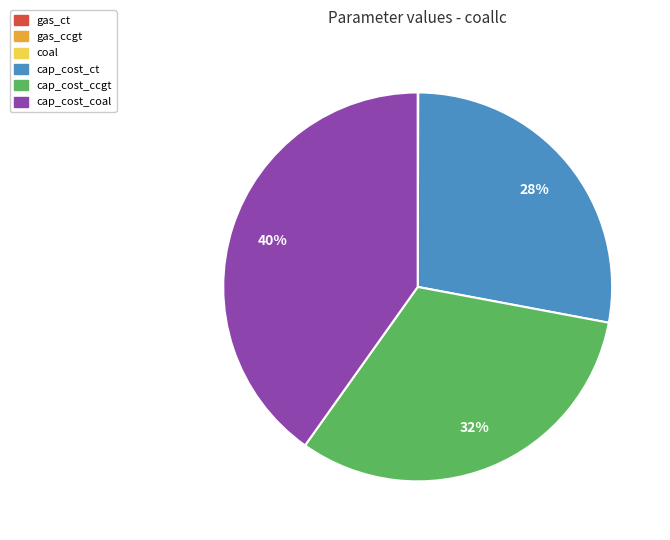

True or false: cap_cost_ccgt accounts for 47% of the total.

False